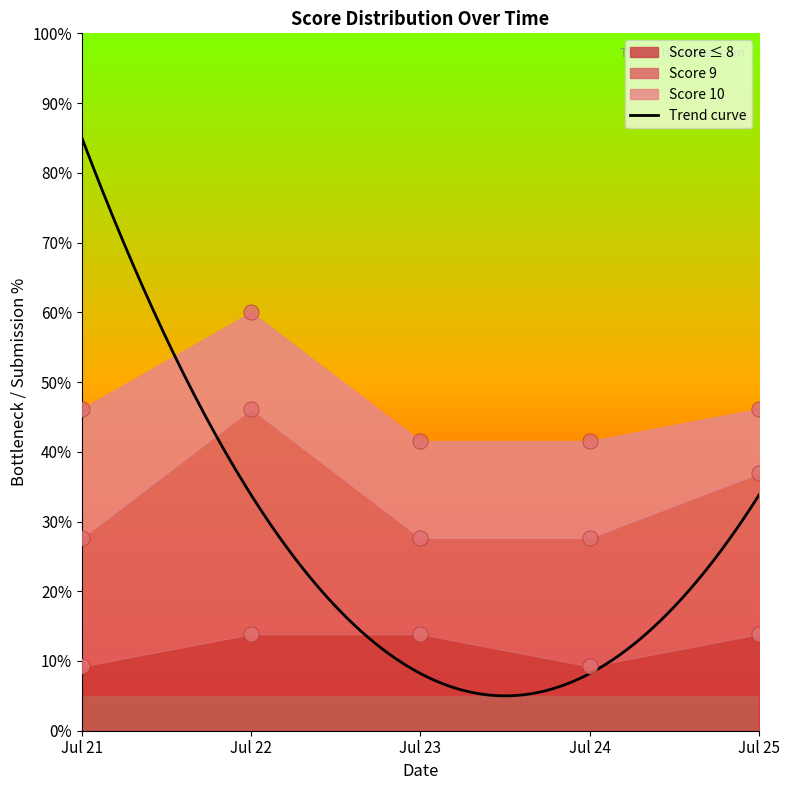

Which series reaches the maximum Y coordinate?

Score 10